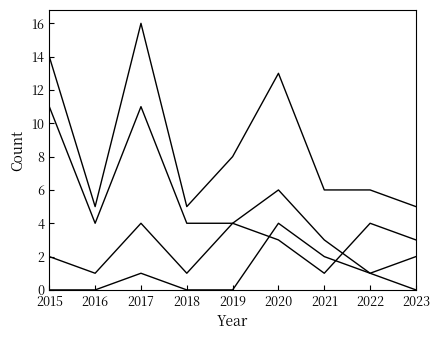

At which category is the sum across all series the highest?

2017